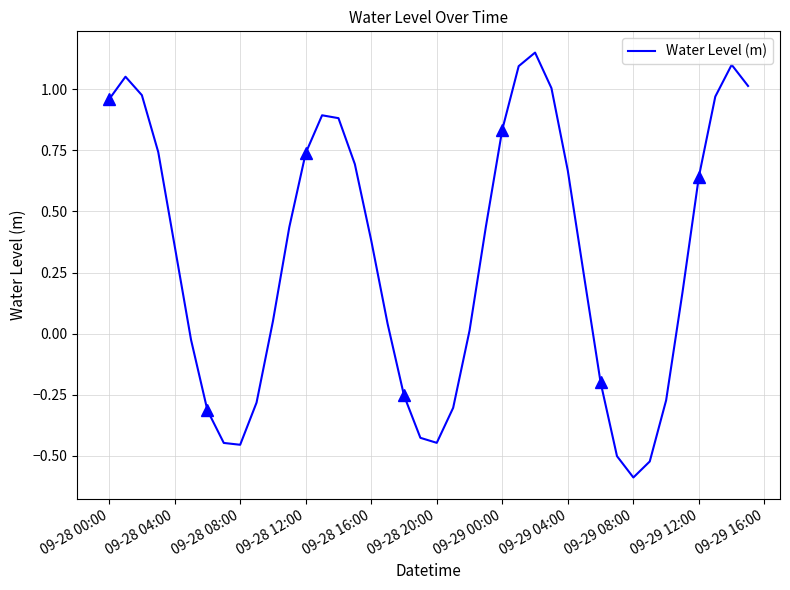

Which category has the lowest value in the Water Level (m) series?

09-29 08:00